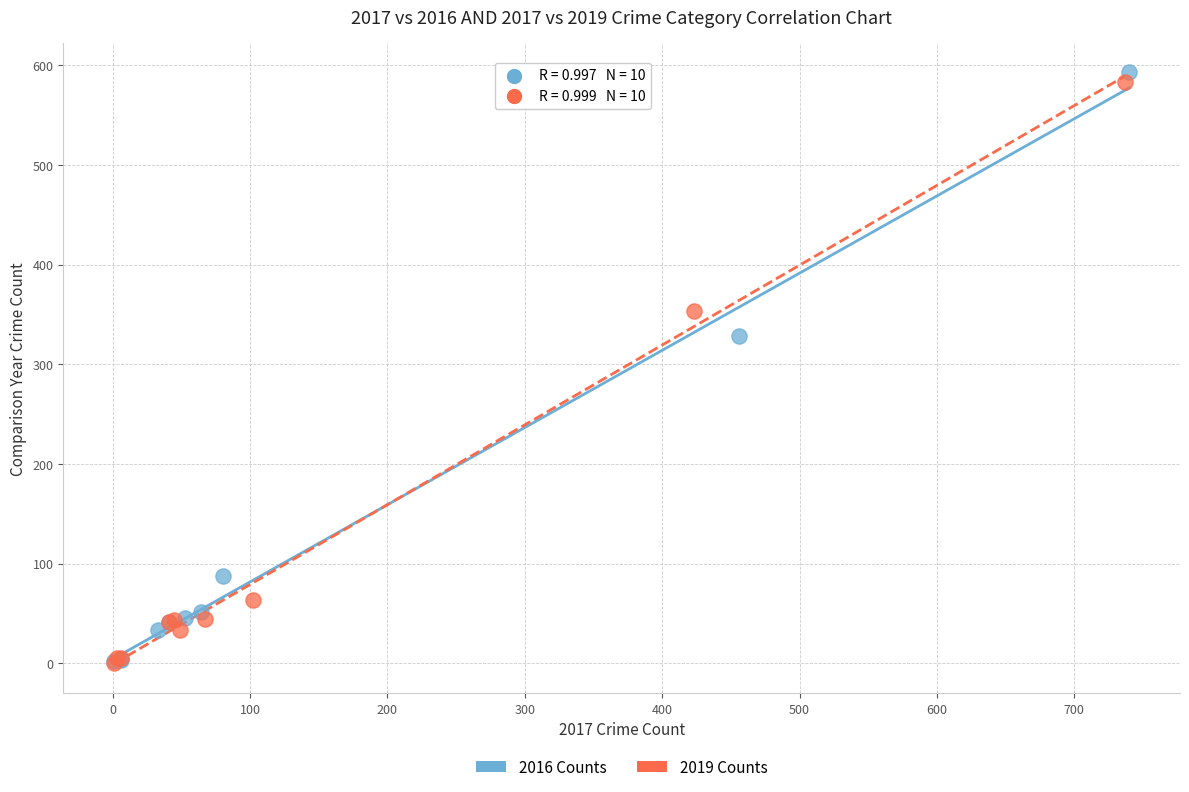

Which series has the widest spread of Y values?

2016 Counts